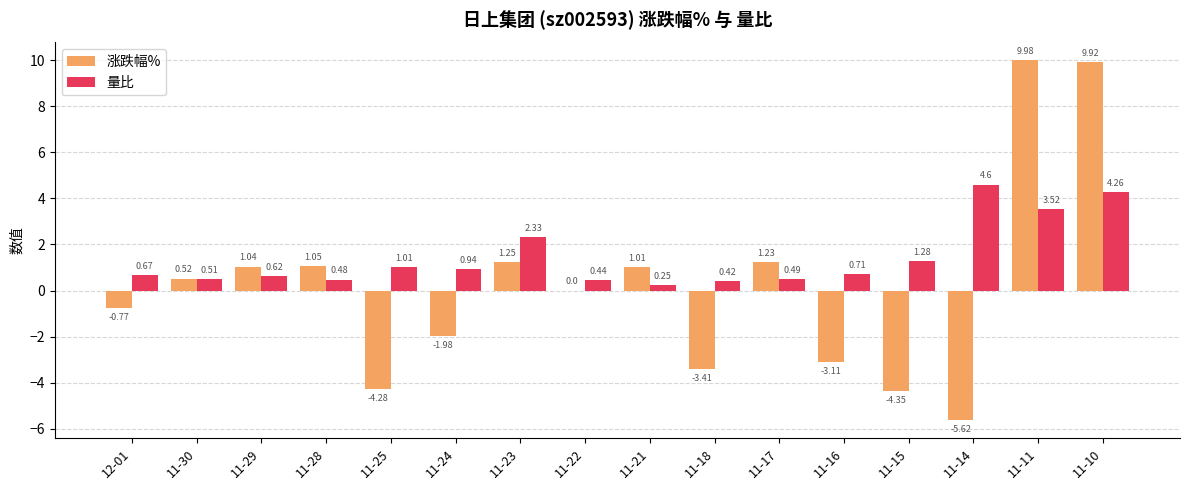

What is the sum of all 涨跌幅% values?

2.5